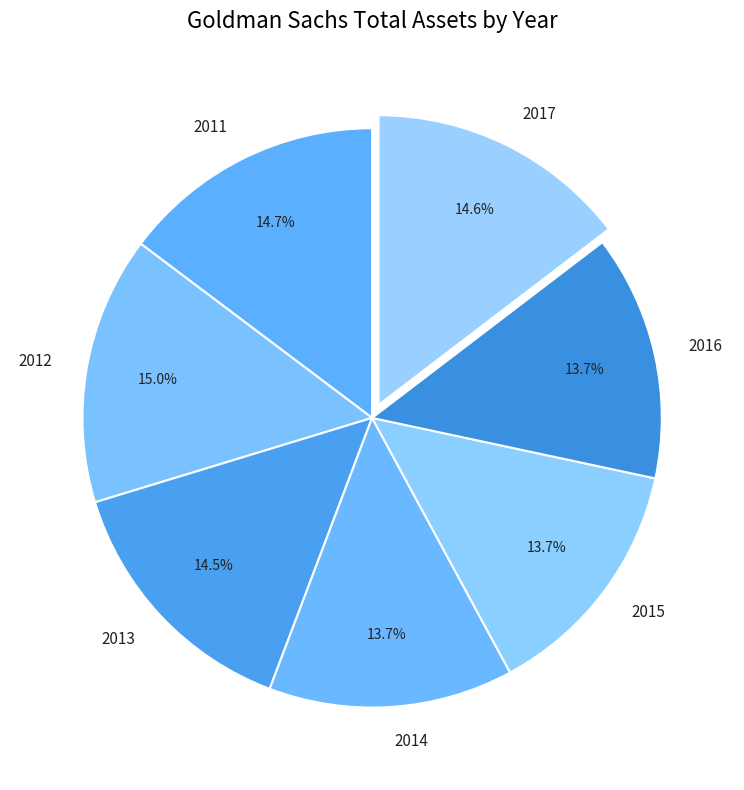

What is the ratio of the value at 2014 to the value at 2017?

0.9